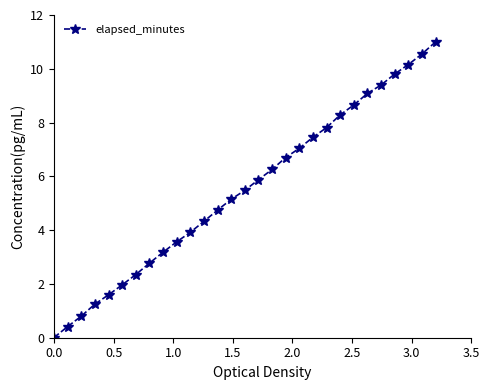

What is the value of the 11th point from the left?

3.9